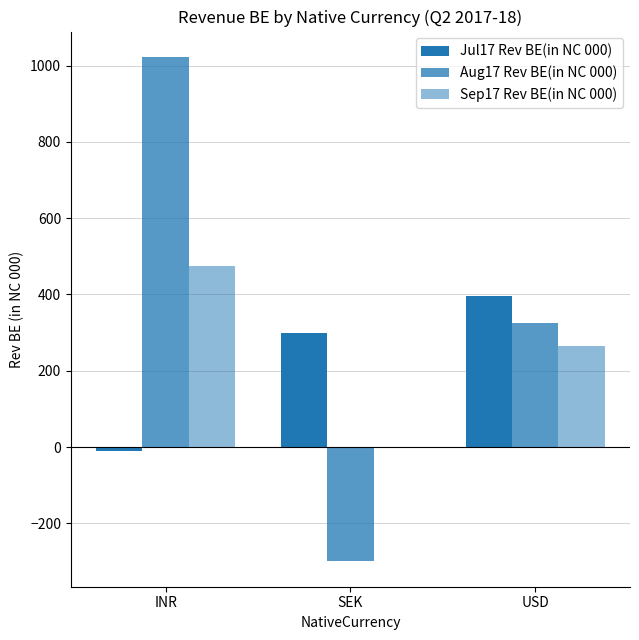

What is the value of the Jul17 Rev BE(in NC 000) bar at the 3rd from the left?

395.9